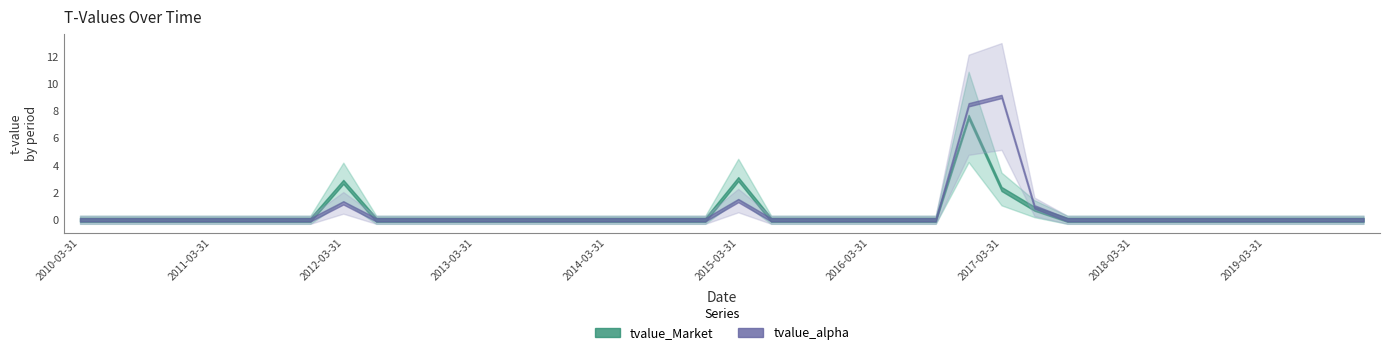

How many positive values does the tvalue_Market series have?

5